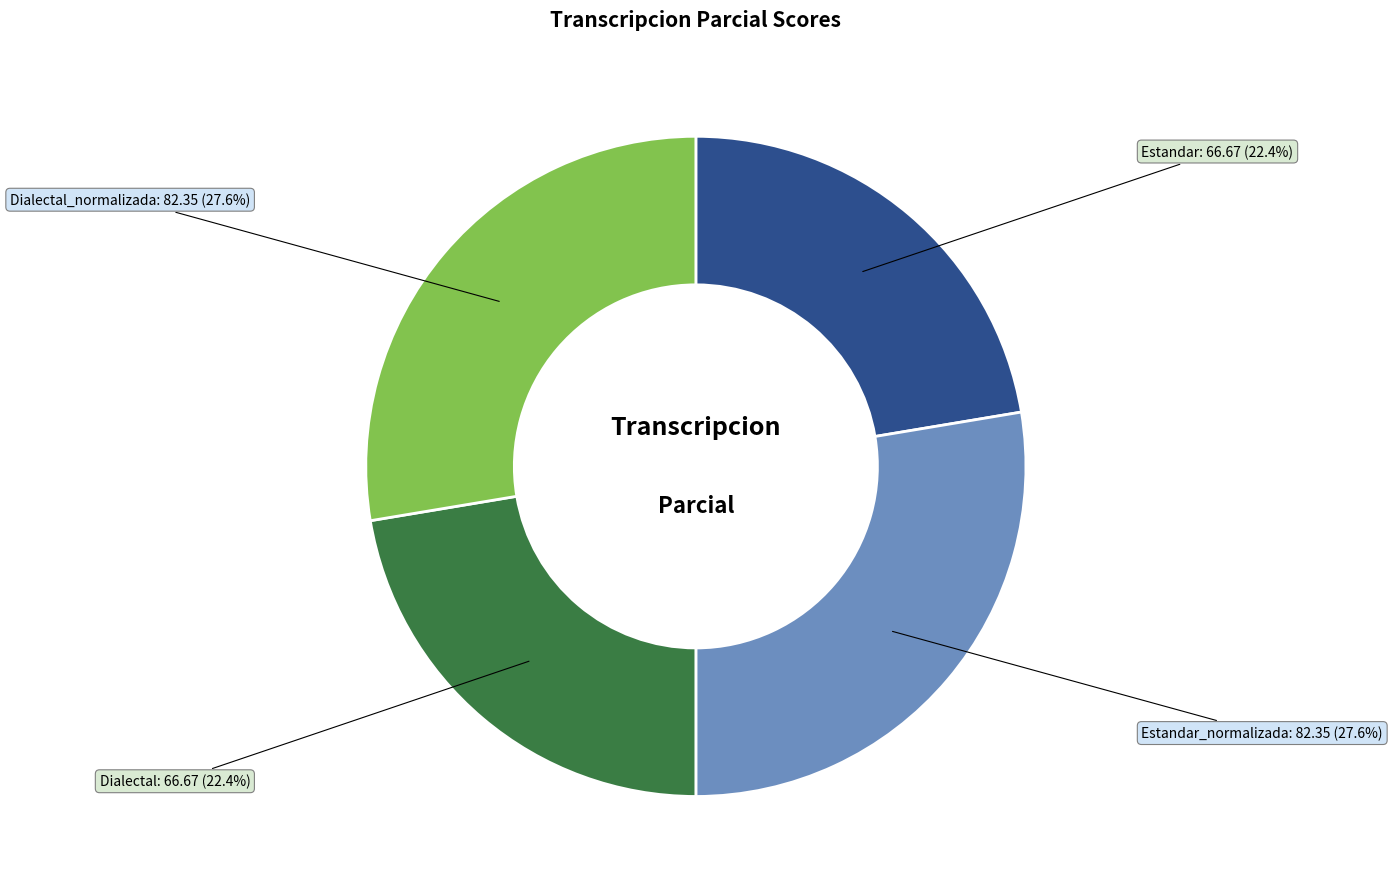

Is there a majority slice in this chart?

No